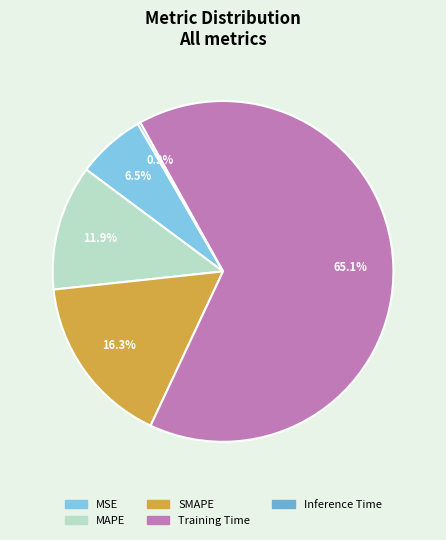

What percentage is the MAPE slice, to the nearest percent?

12%